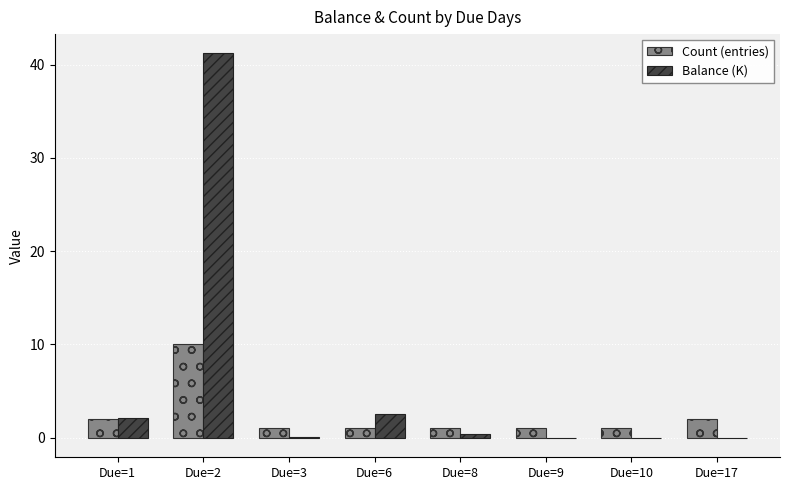

At which label is Balance (K) closest to 20?

Due=6